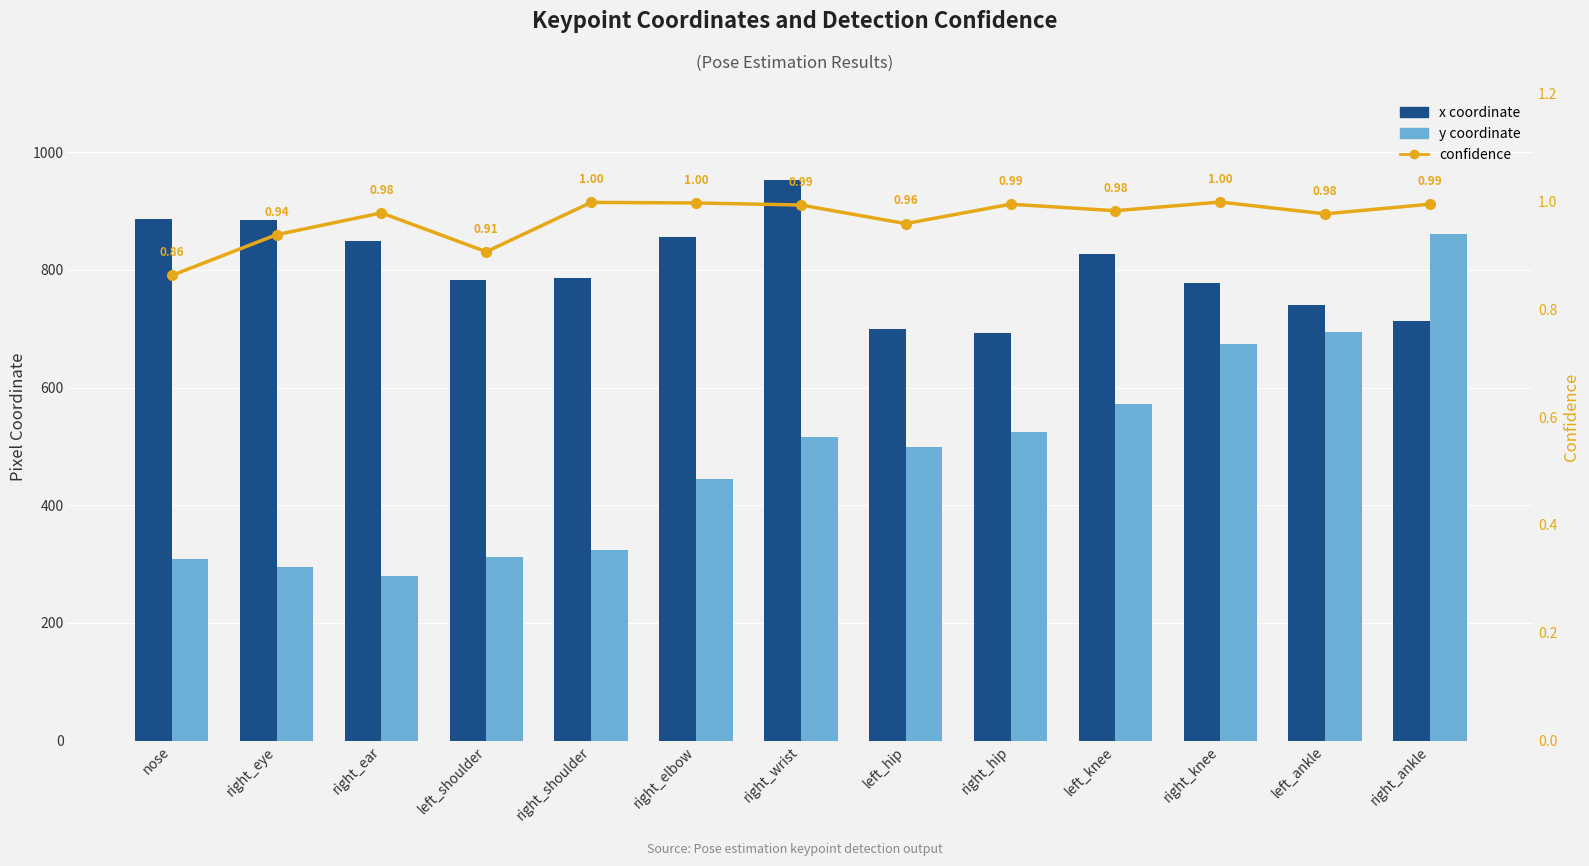

What is the difference between the highest and lowest values at right_elbow?

854.4